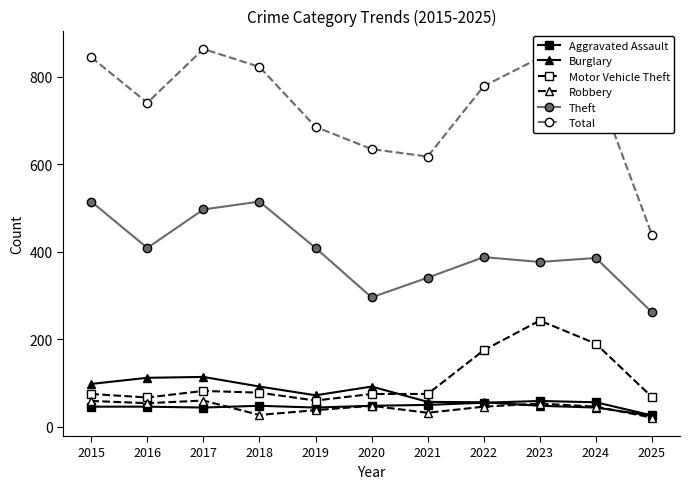

What is the sum of all Theft values?

4395